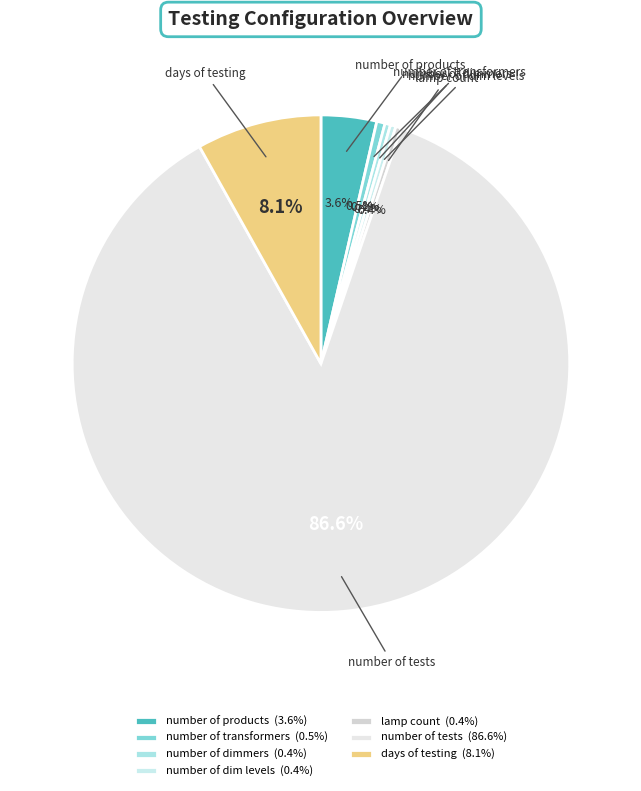

To the nearest percent, what is the difference between the largest and smallest slice percentages?

86%